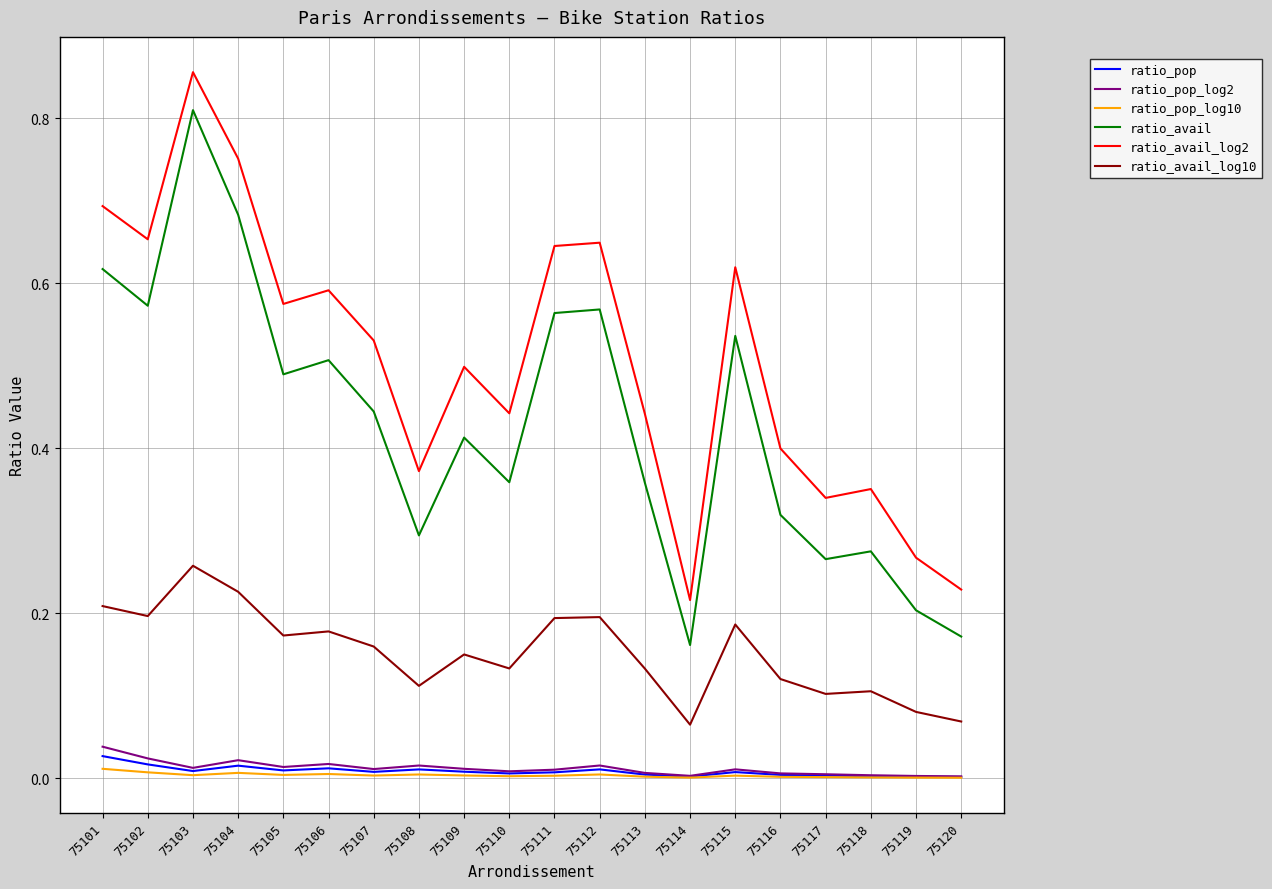

True or false: ratio_avail and ratio_avail_log2 cross at least once.

False